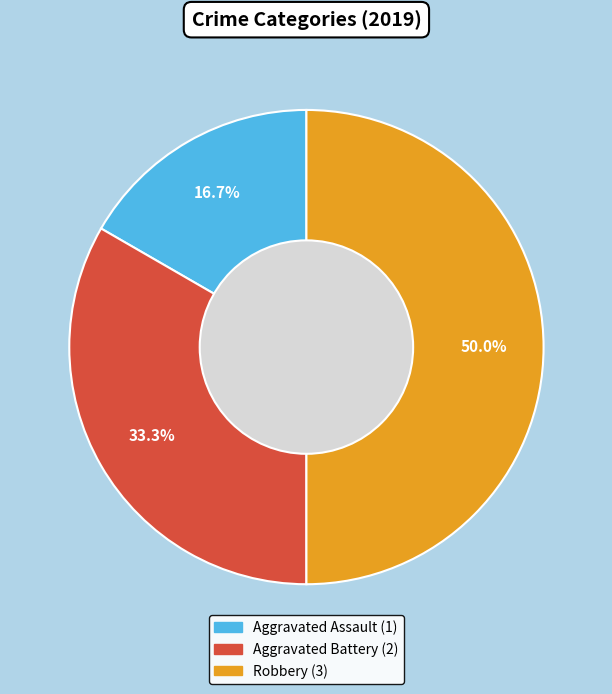

How many segments does this pie chart have?

3